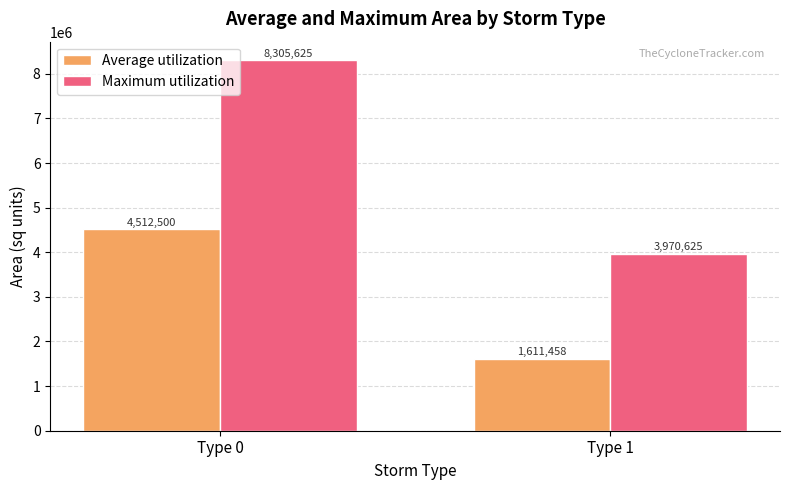

What is the sum of all Average utilization values?

6123958.3